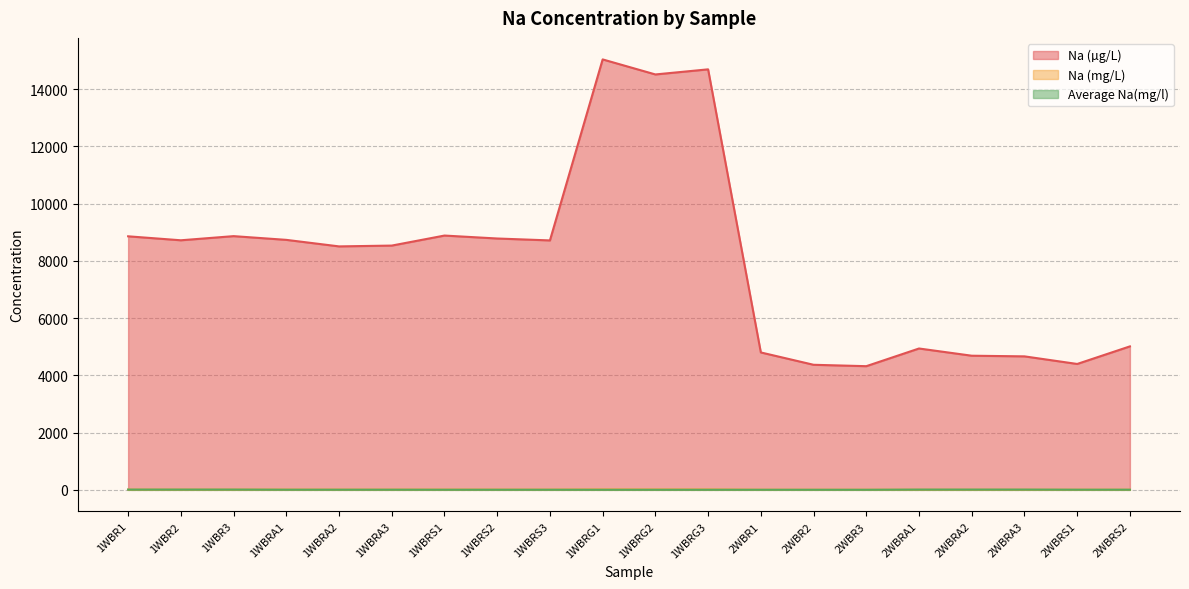

At how many categories does at least one series exceed 7411?

12